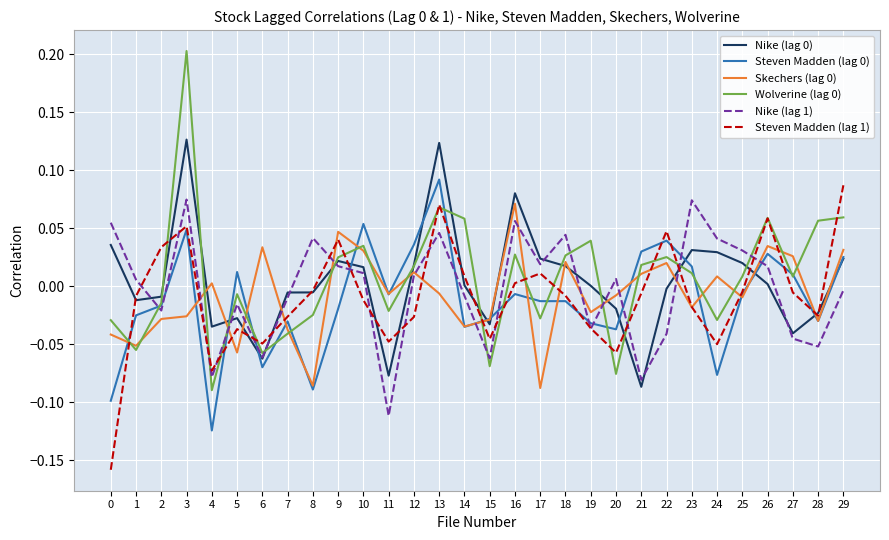

The Steven Madden (lag 1) series shows -0.0 at 1. True or false?

True